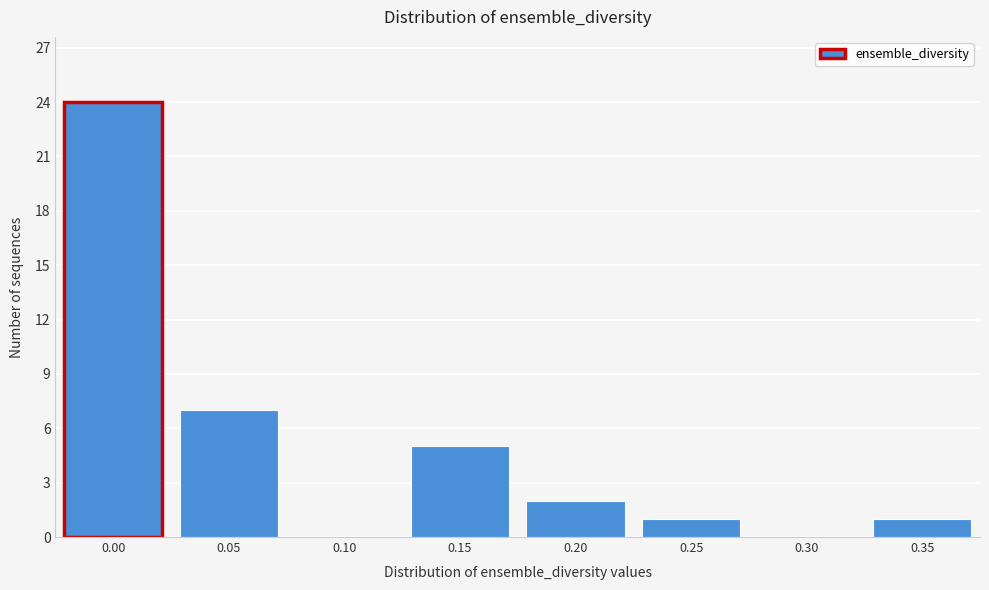

Reading left to right, what are all the values shown in this chart?

0.00=24	0.05=7	0.10=0	0.15=5	0.20=2	0.25=1	0.30=0	0.35=1